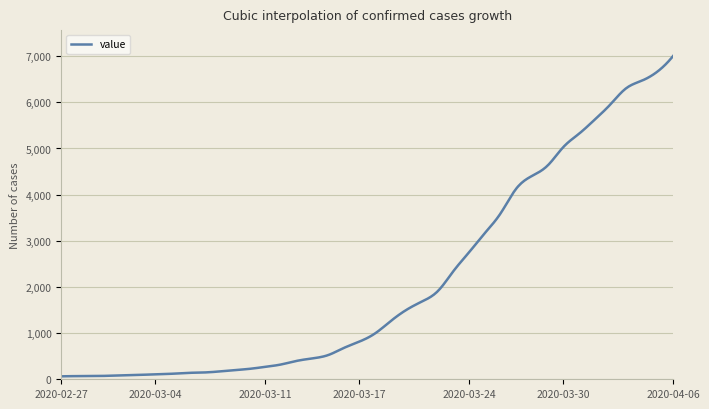

What is the greatest value displayed?

7004.0